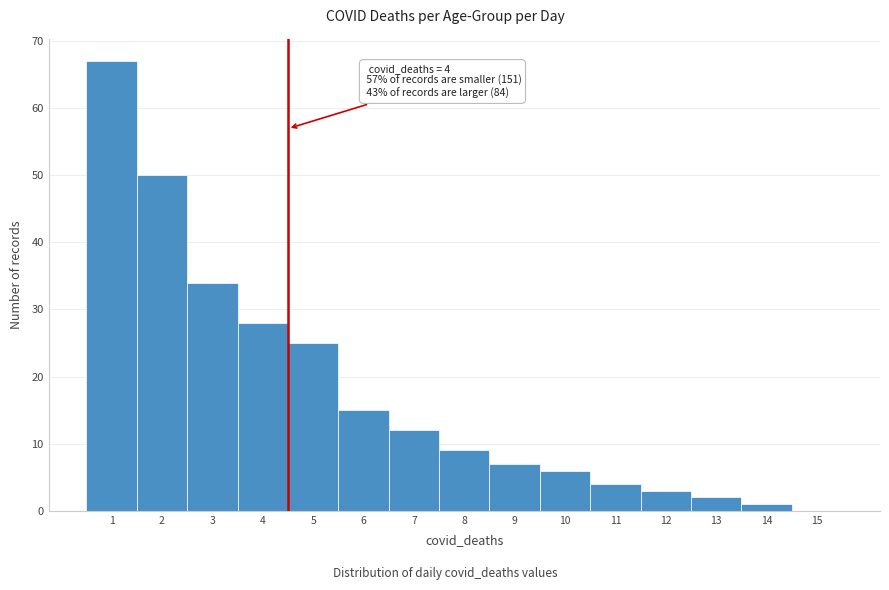

Which range on the x-axis has the tallest bar?

0.5 to 1.5